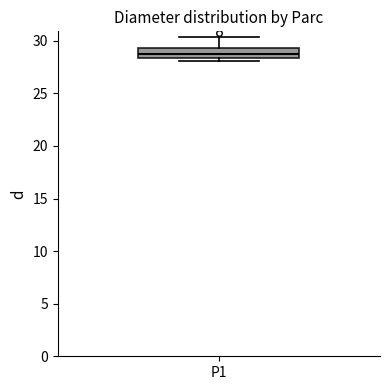

Read this box plot against the y-axis: the position of the median line, the range covered by the box, and the ends of both whiskers. The values are not printed on the chart, so give them approximately, as read against the axis.

median 28.5 (just above the box's lower edge), box 28.5 to 29.5, whiskers 28.0 to 30.5